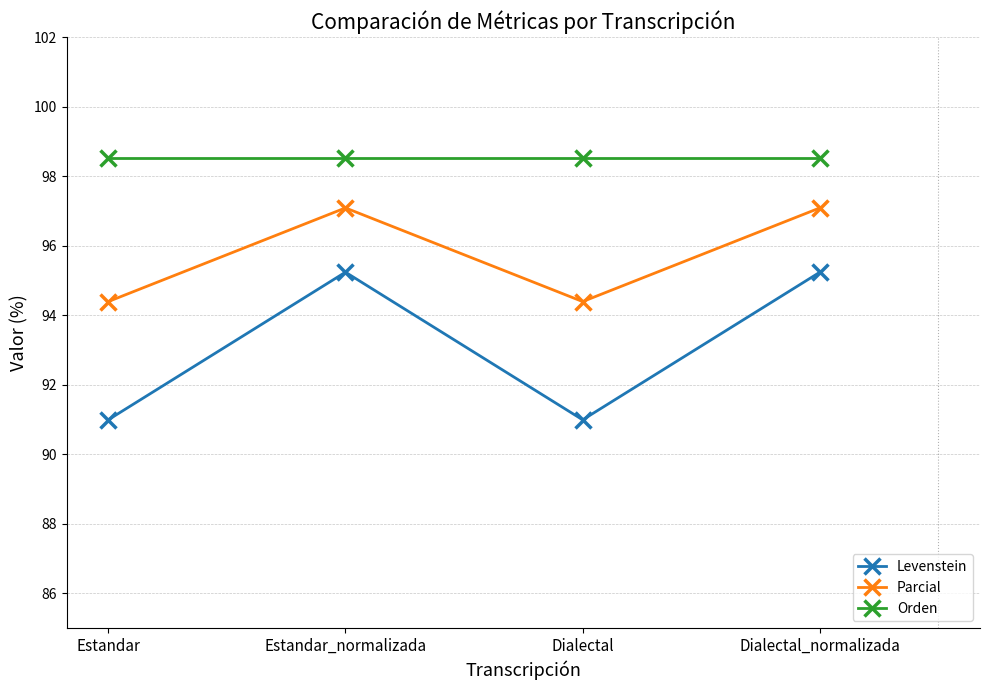

The value of Levenstein at Estandar is 125.1. True or false?

False